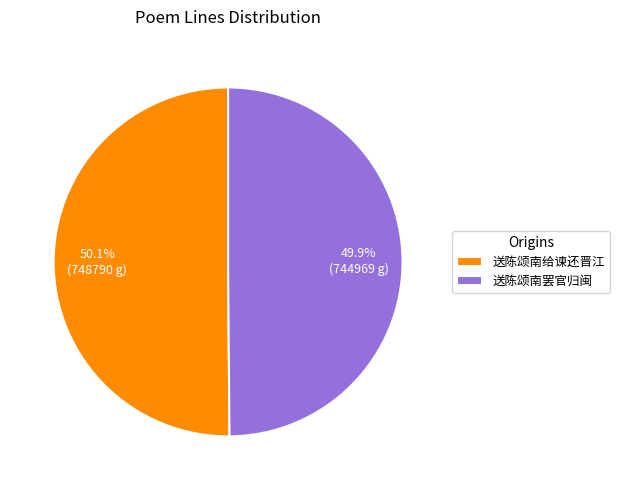

What percentage do 送陈颂南罢官归闽 and 送陈颂南给谏还晋江 together represent?

100.0%